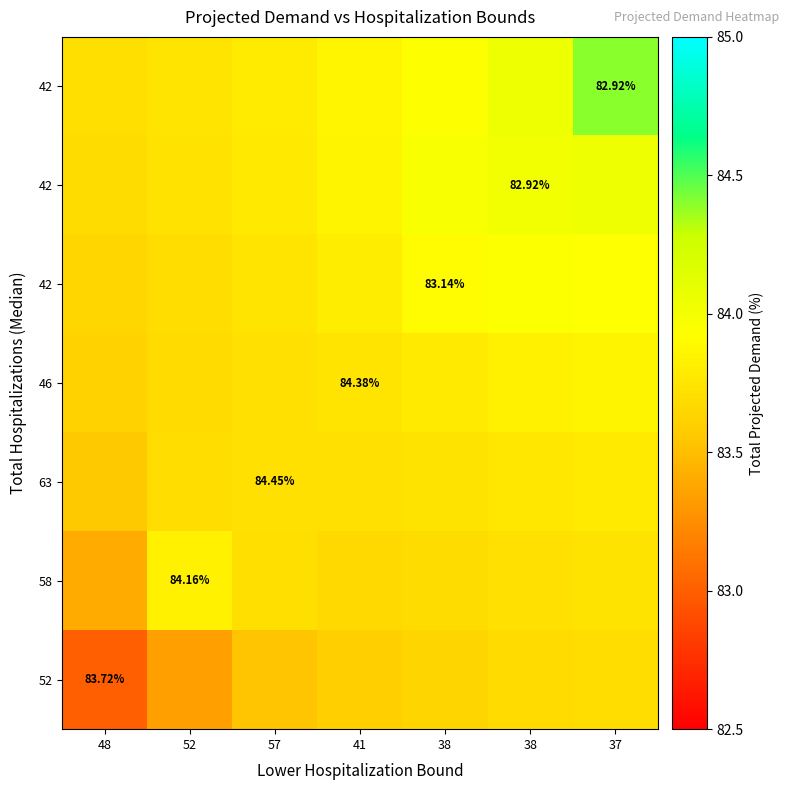

What is the maximum value shown in the chart?

84.4